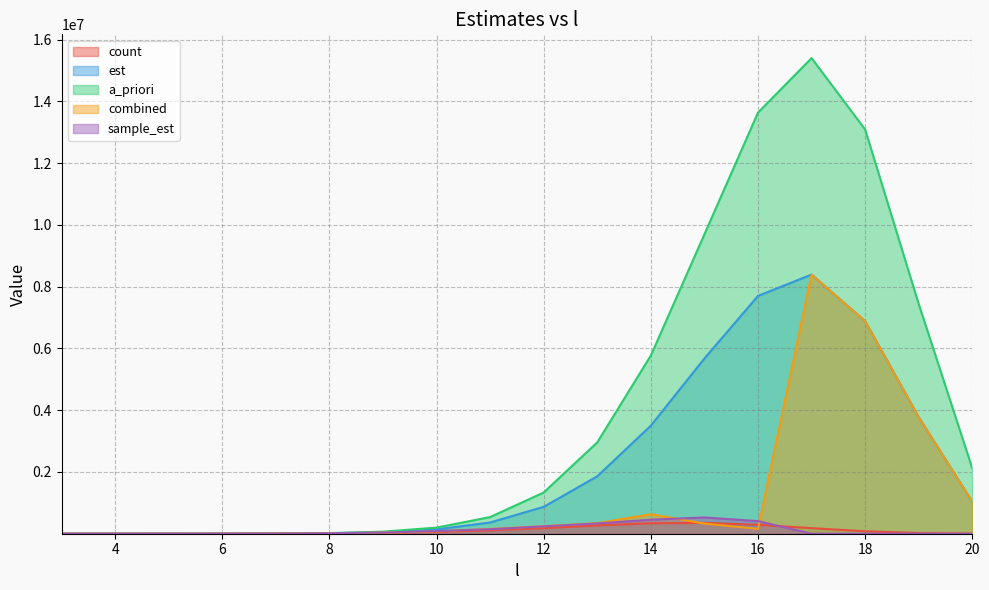

Reading right to left, list all the values displayed in this chart.

count: 2837.0	22533.0	79489.0	179791.0	289380.0	351669.0	338222.0	267482.0	180777.0	107239.0	56451.0	26366.0	11015.0	4157.0	1428.0	448.0	129.0	41.0
est: 1038117.2	3774971.7	6882650.5	8391680.8	7700320.7	5674903.0	3500751.9	1860539.5	870366.0	364450.8	138491.3	48325.7	15650.9	4753.1	1368.3	378.2	102.1	27.7
a_priori: 2120751.2	7441232.3	13091056.7	15401243.2	13636517.4	9697079.1	5772070.9	2960036.3	1336127.5	539849.5	197944.8	66648.1	20827.5	6103.3	1695.4	452.1	117.7	30.8
combined: 1038117.2	3774971.7	6882650.5	8391680.8	157787.5	329251.8	631067.7	340978.6	244403.6	156135.8	75930.6	35435.5	14944.5	5288.6	1686.4	492.1	130.4	38.5
sample_est: 0.0	0.0	0.0	0.0	409111.6	526771.0	454288.5	333210.6	238136.5	146390.1	84126.2	38190.5	15350.5	5158.1	1766.7	502.9	133.0	39.3